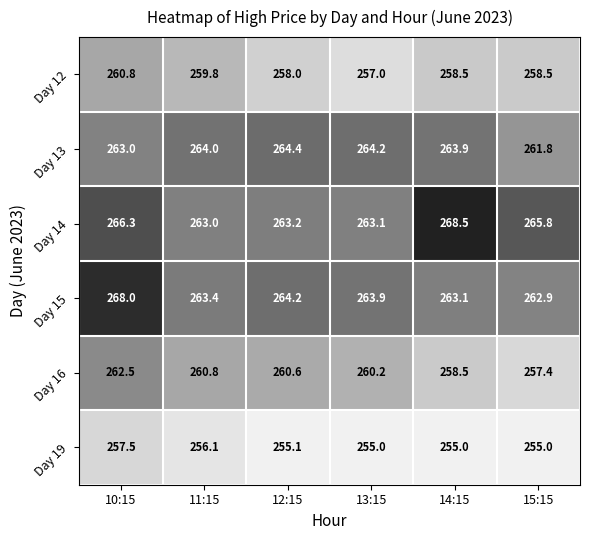

Which series has the largest total across all categories?

Day 14